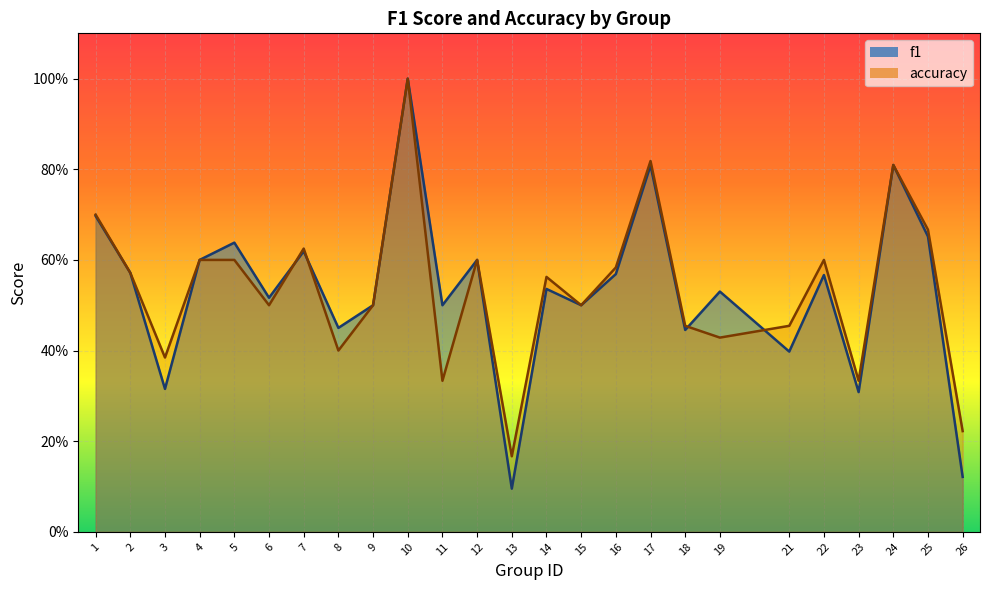

Which has a higher value, 23 or 15?

15